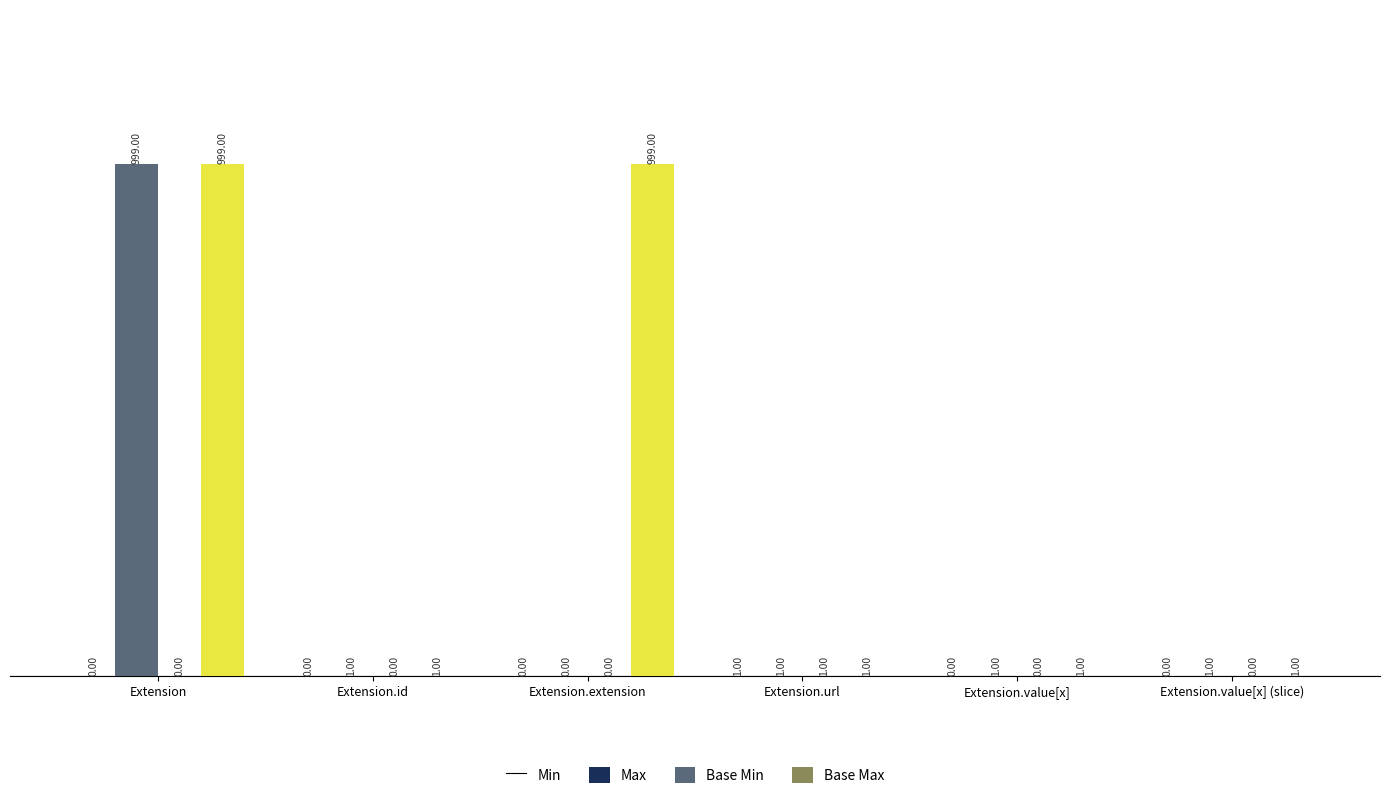

At which category is the sum across all series the highest?

Extension